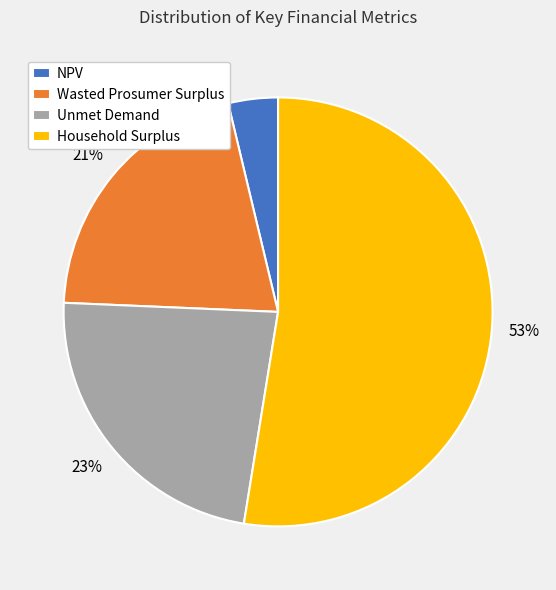

Is it true that Unmet Demand is 23% of the pie?

True